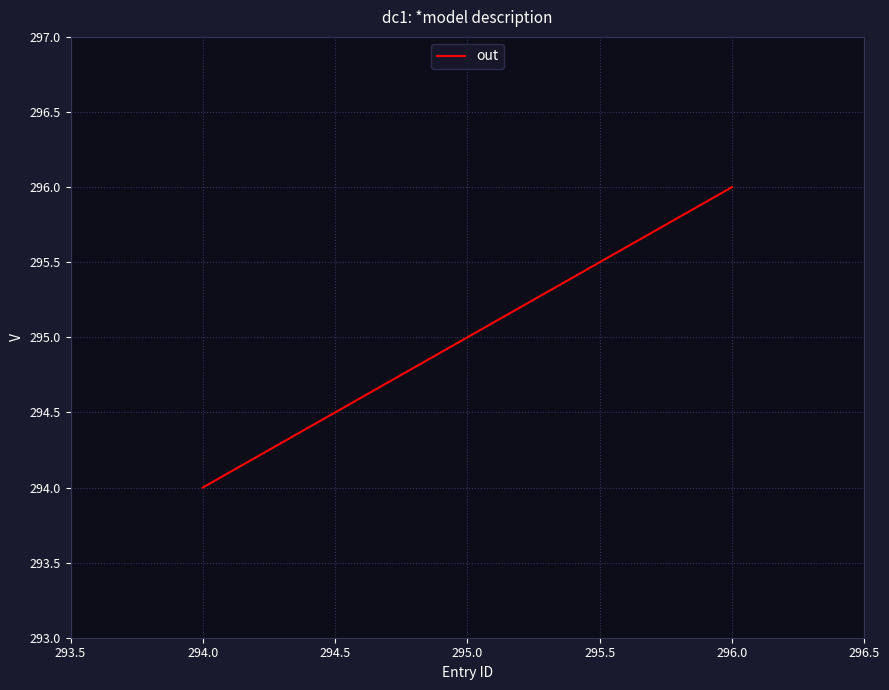

What is the smallest value displayed?

294